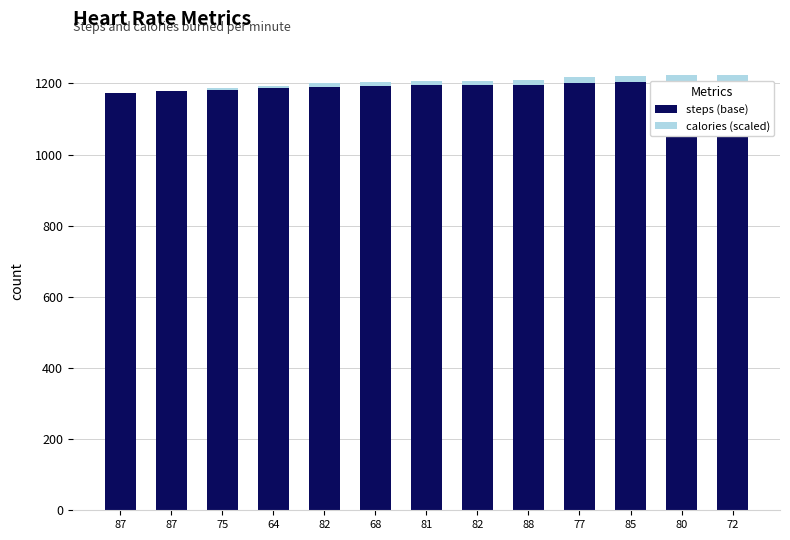

How many data points in calories (scaled) are above 13?

4